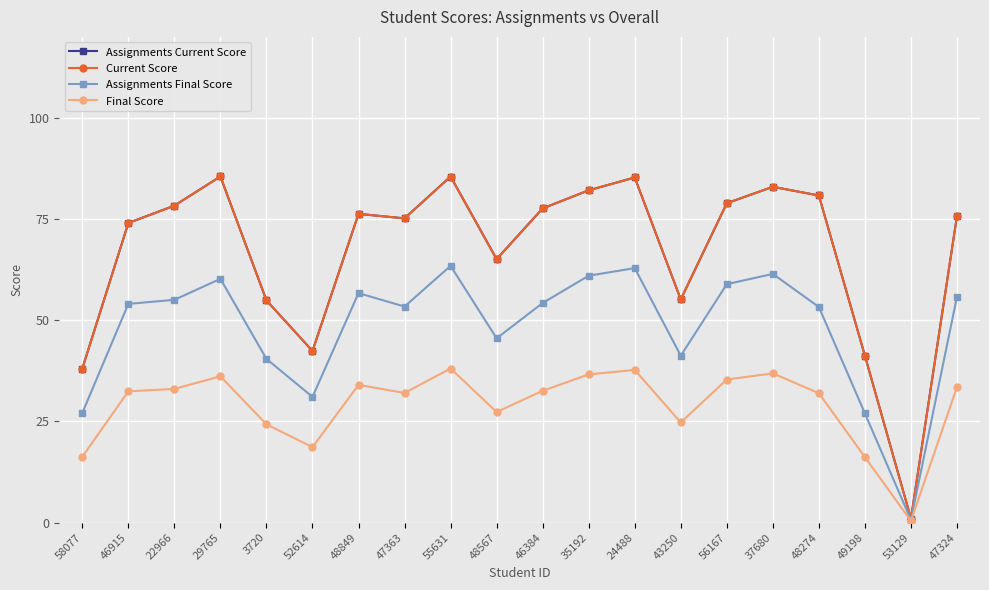

Is this an area chart (filled region under the line)?

No